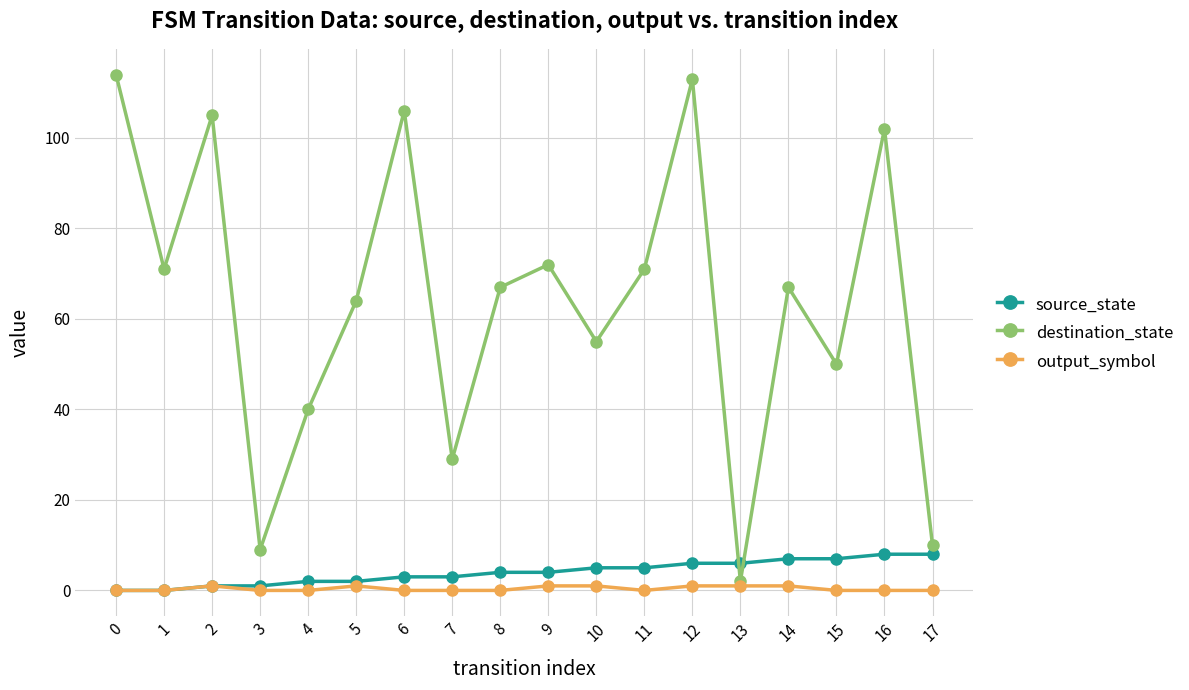

Count the number of categories in the chart.

18